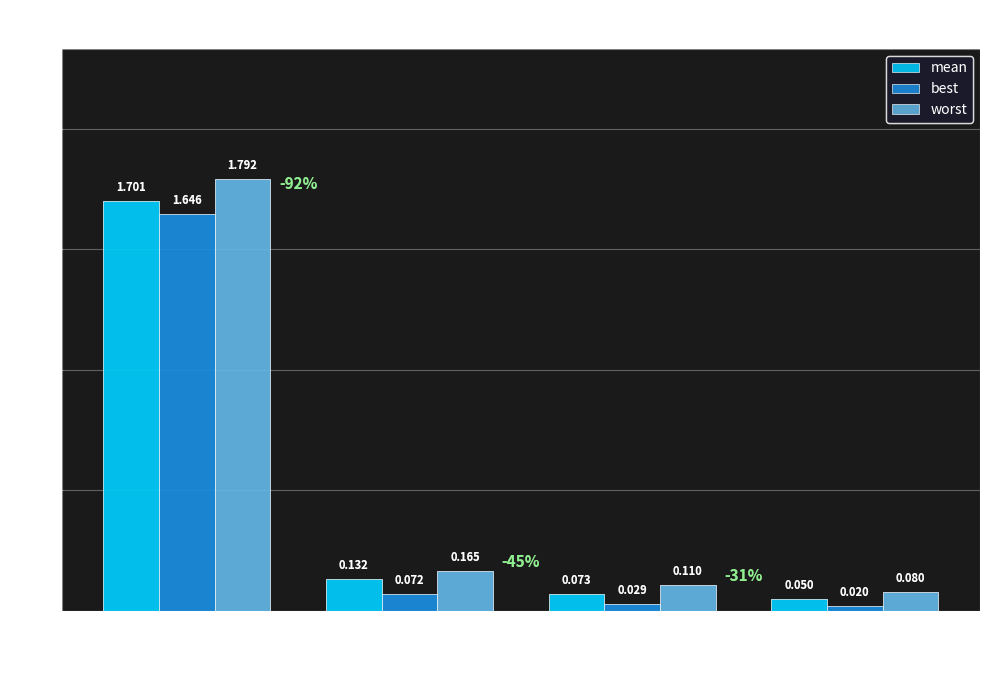

Which series has the widest spread of values?

worst